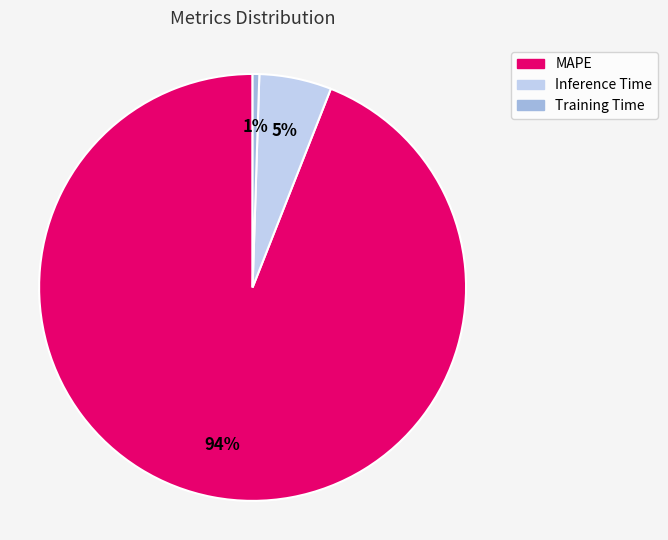

Which slice represents more than half of the pie?

MAPE